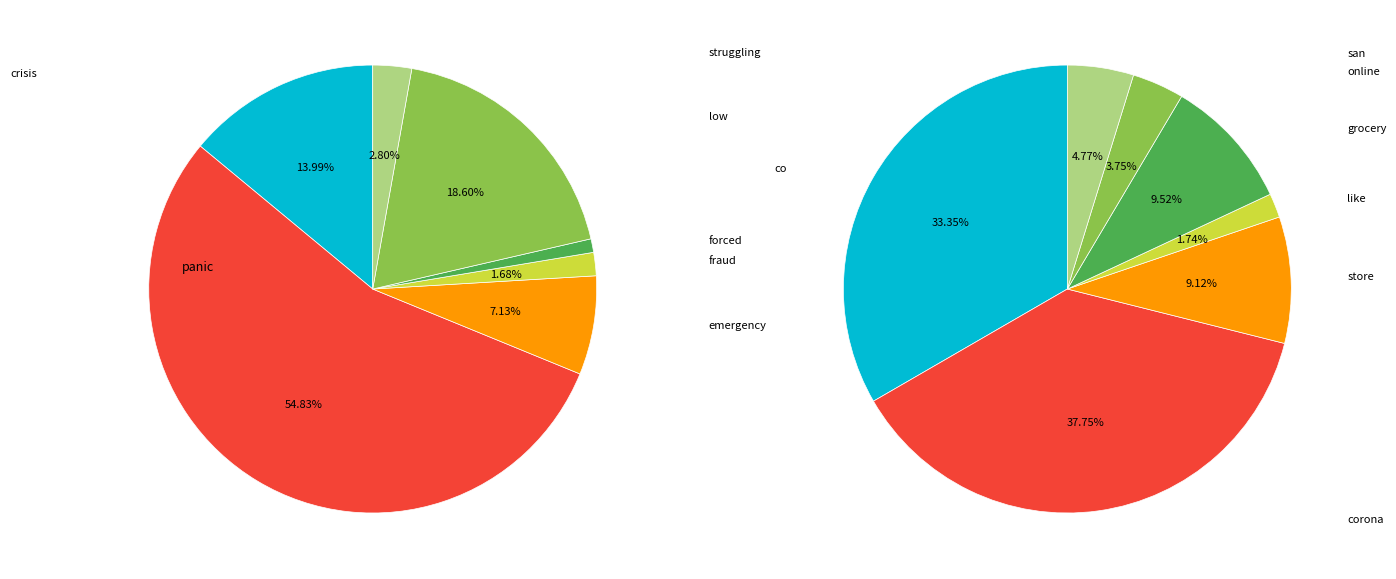

To the nearest percent, what is the combined percentage of 1 and 5?

25%